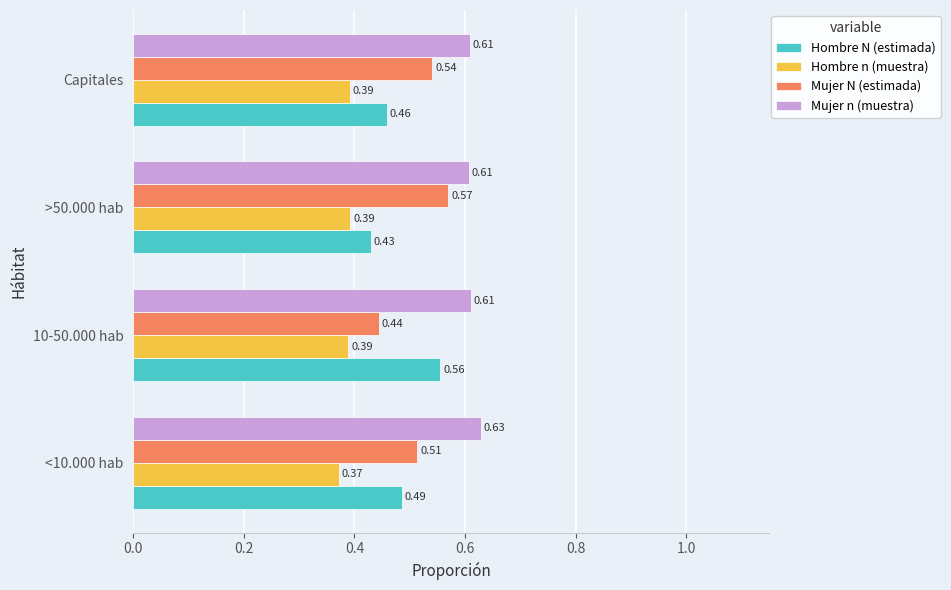

Which series has the largest total across all categories?

Mujer n (muestra)